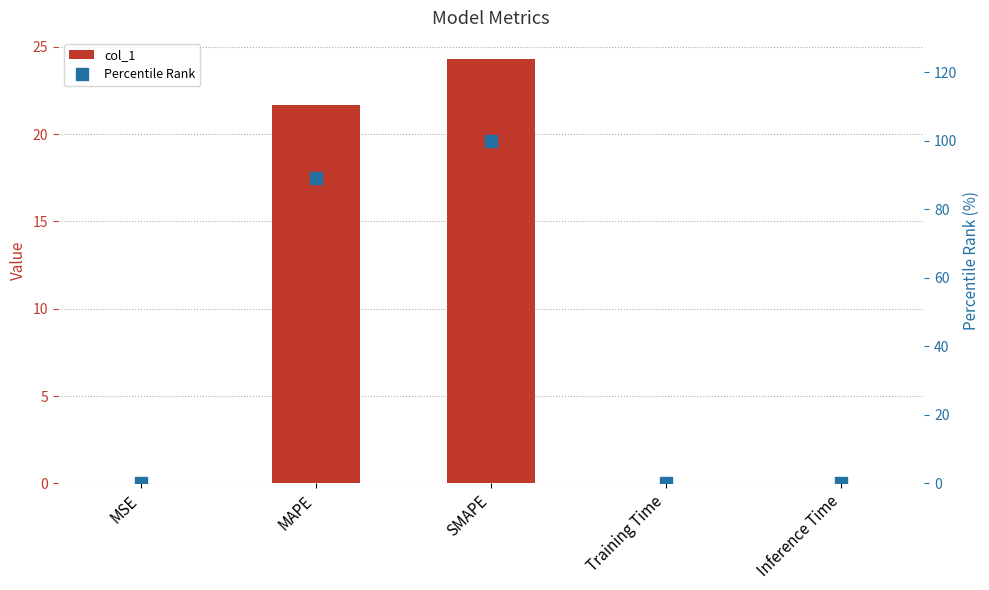

What are all the series names shown in the legend?

col_1, Percentile Rank